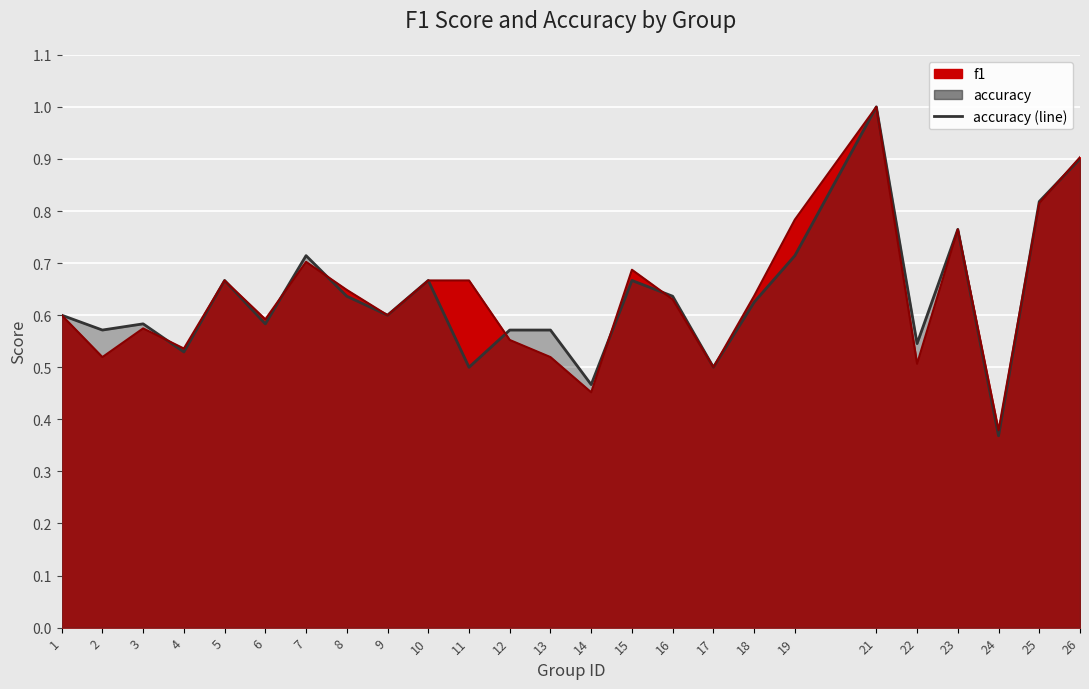

How many interior local valleys does the accuracy (line) series have?

9